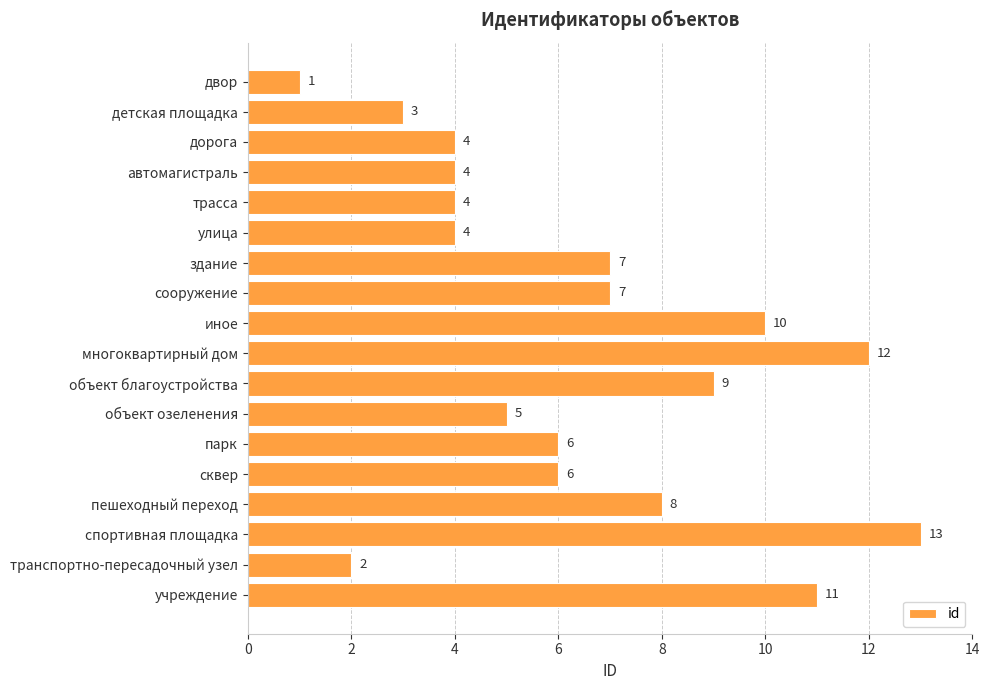

What is the change in value from сквер to пешеходный переход?

+2